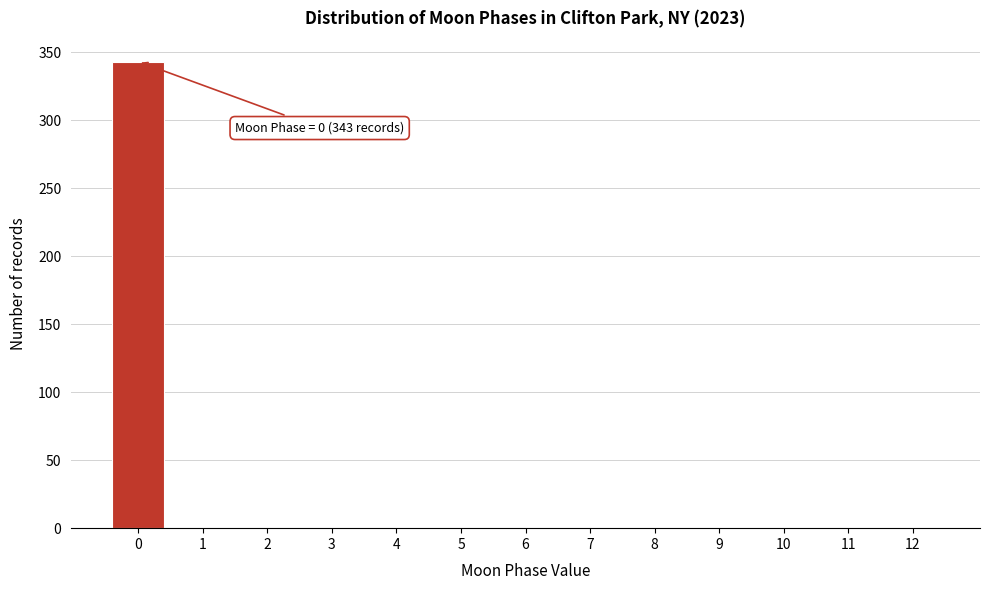

Which range on the x-axis has the tallest bar?

-0.5 to 0.5